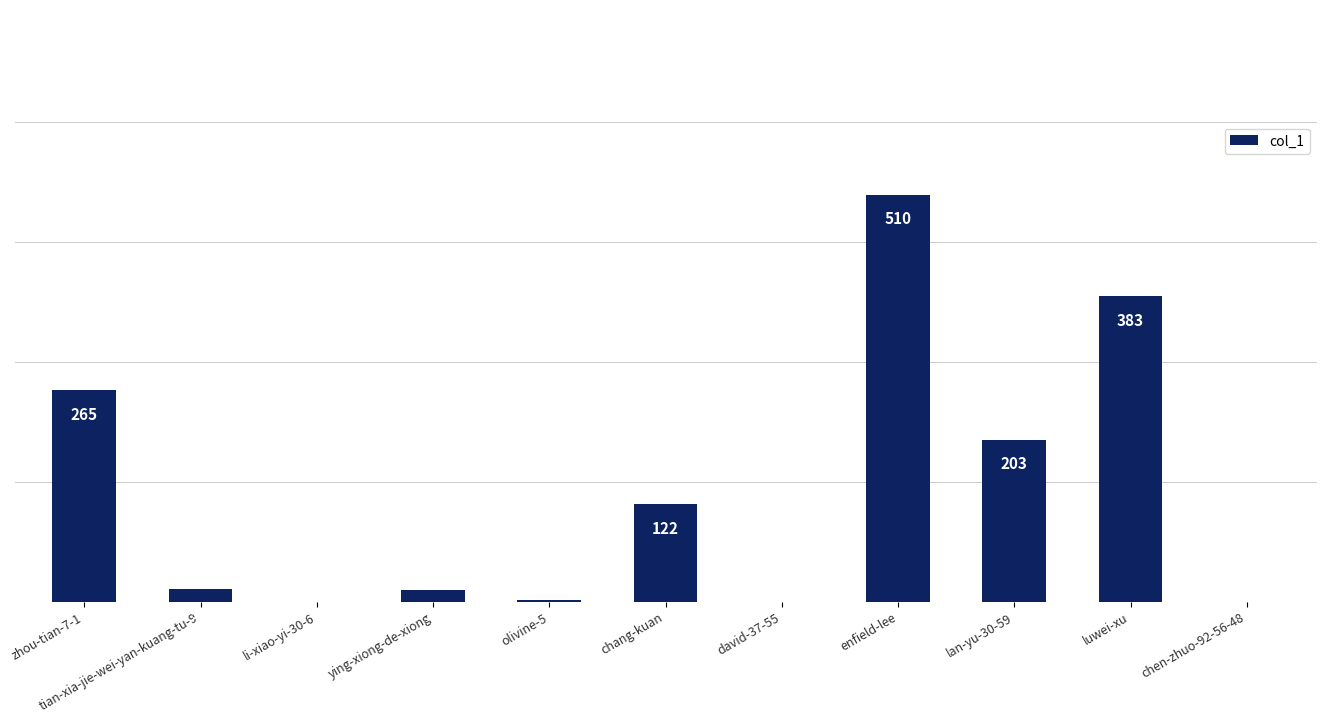

Which has a higher value, zhou-tian-7-1 or lan-yu-30-59?

zhou-tian-7-1